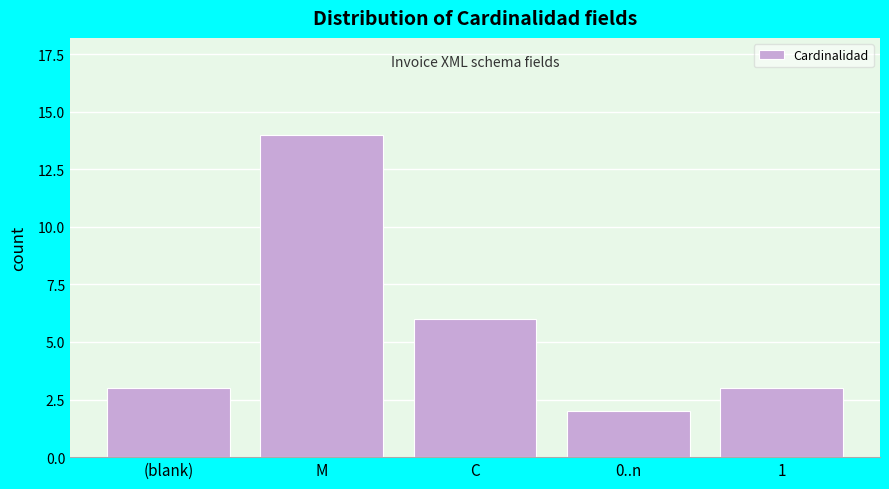

Reading left to right, list all the values displayed in this chart.

(blank)=3	M=14	C=6	0..n=2	1=3